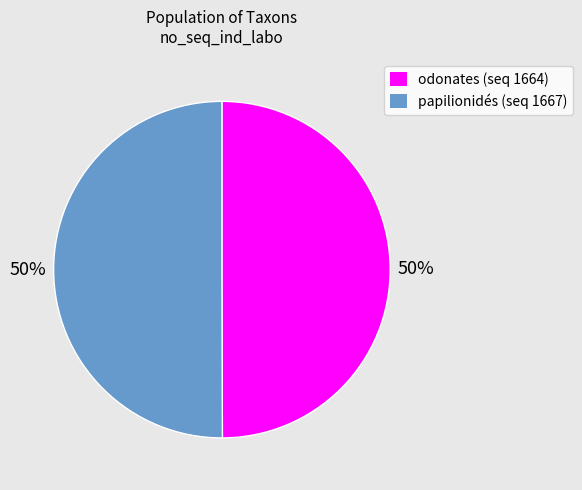

The papilionidés (seq 1667) slice represents 38% of the pie. True or false?

False